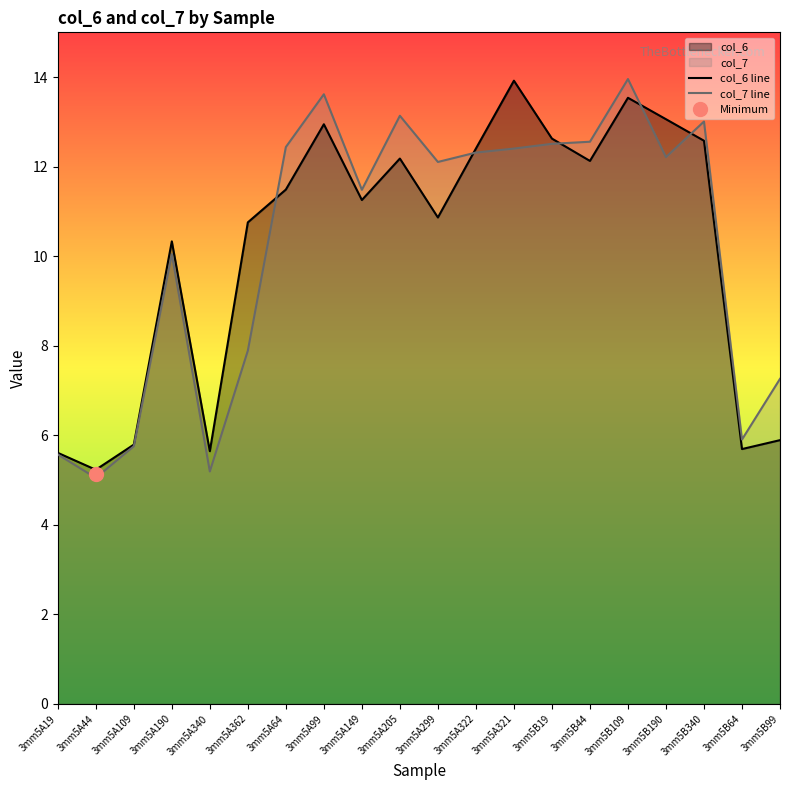

At which category does the chart reach its peak across all series?

3mm5B109